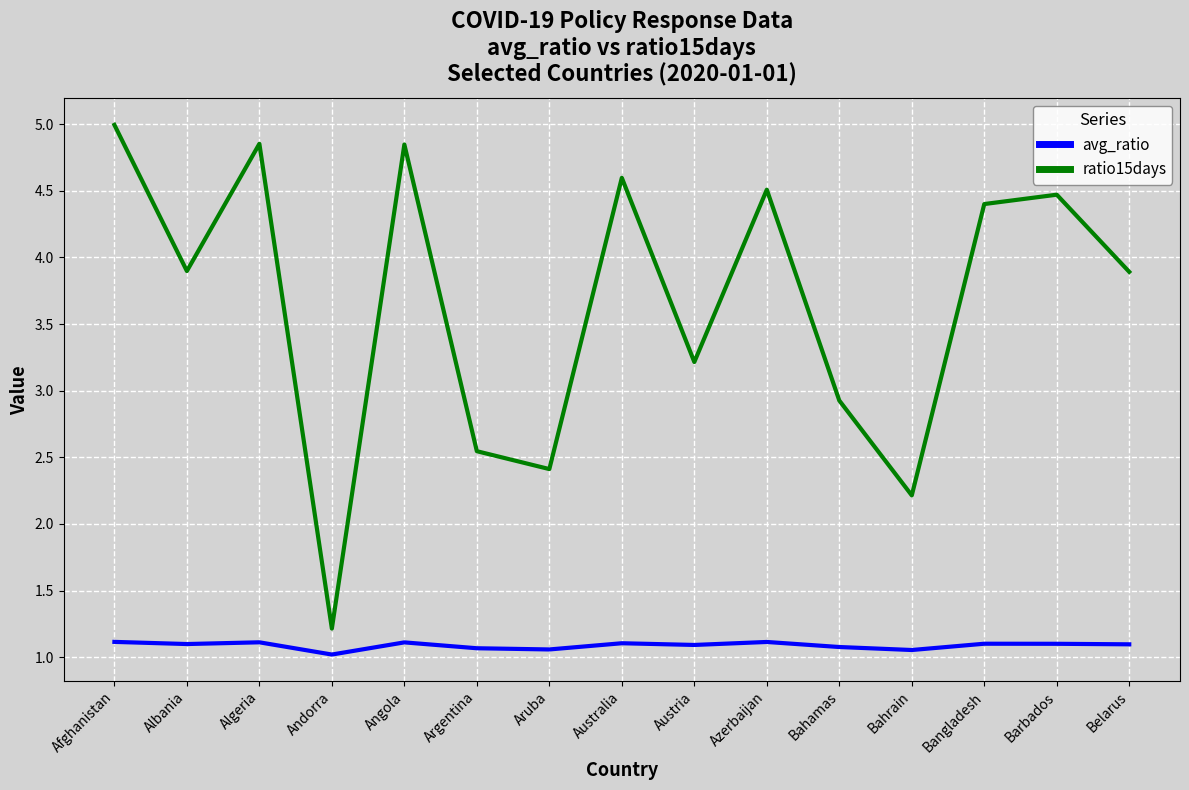

True or false: ratio15days has more than 0 points higher than both neighbors.

True